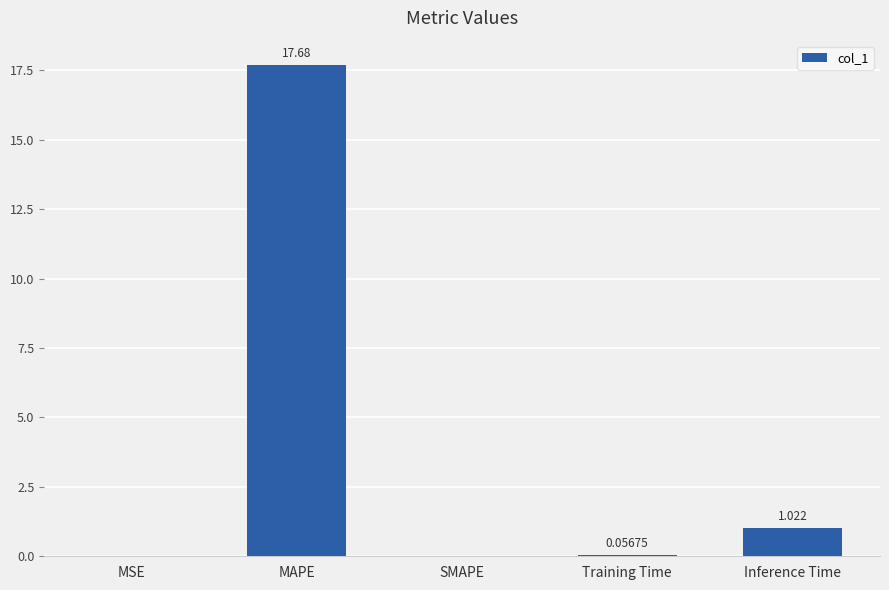

Between Inference Time and SMAPE, which is larger?

Inference Time